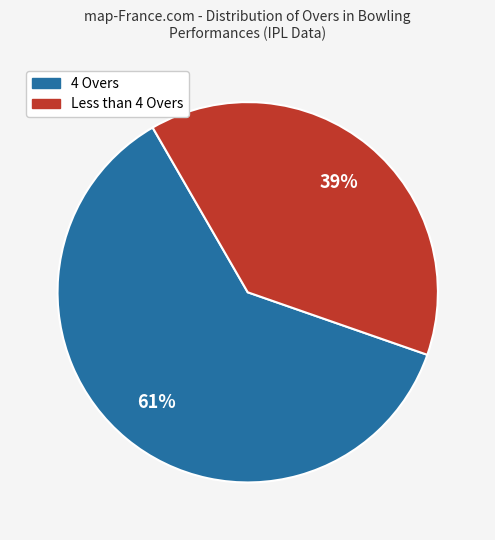

Is there a majority slice in this chart?

Yes